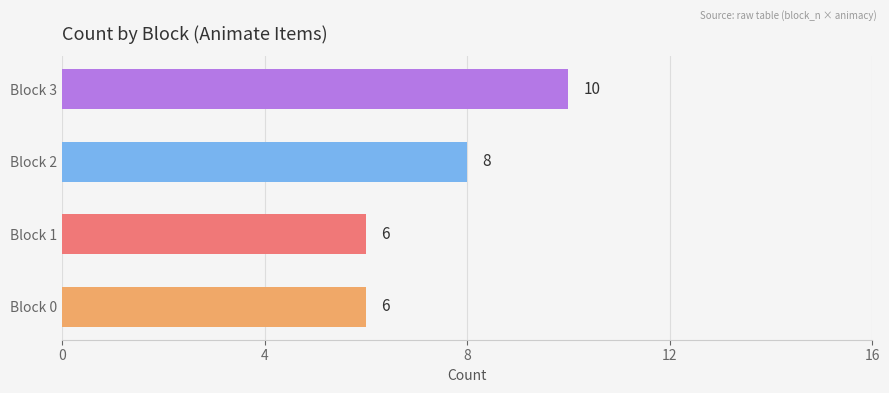

At which category does the chart reach its peak across all series?

Block 3